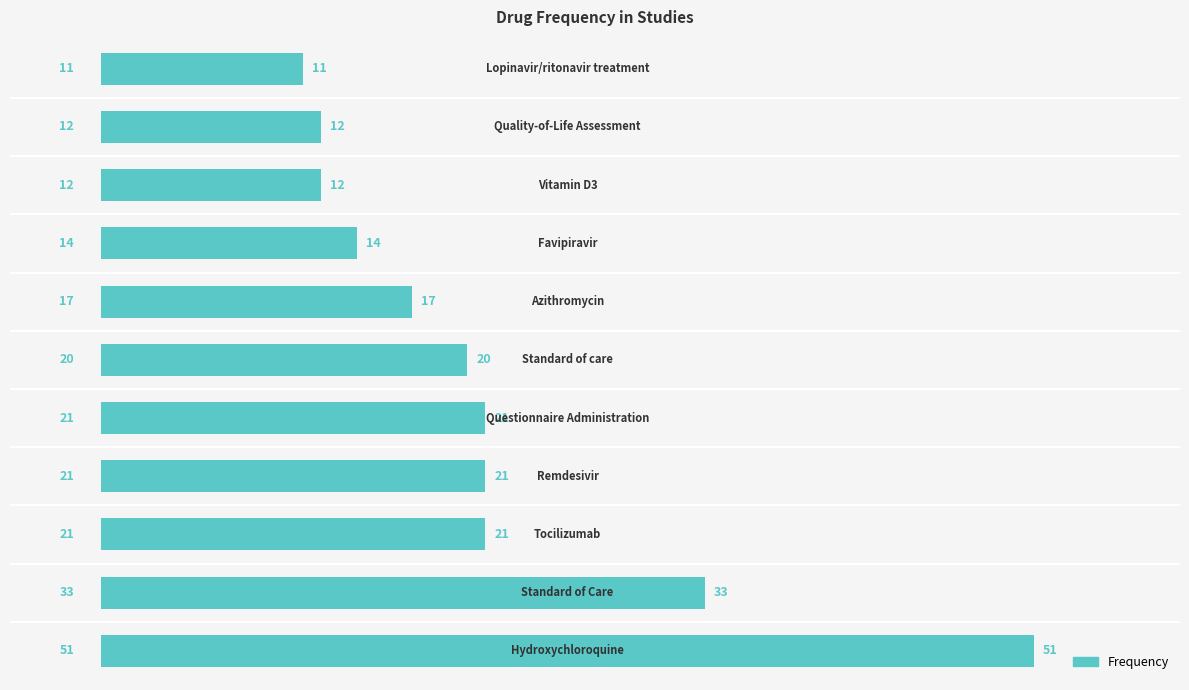

Reading bottom to top, list all the values displayed in this chart.

51	33	21	21	21	20	17	14	12	12	11